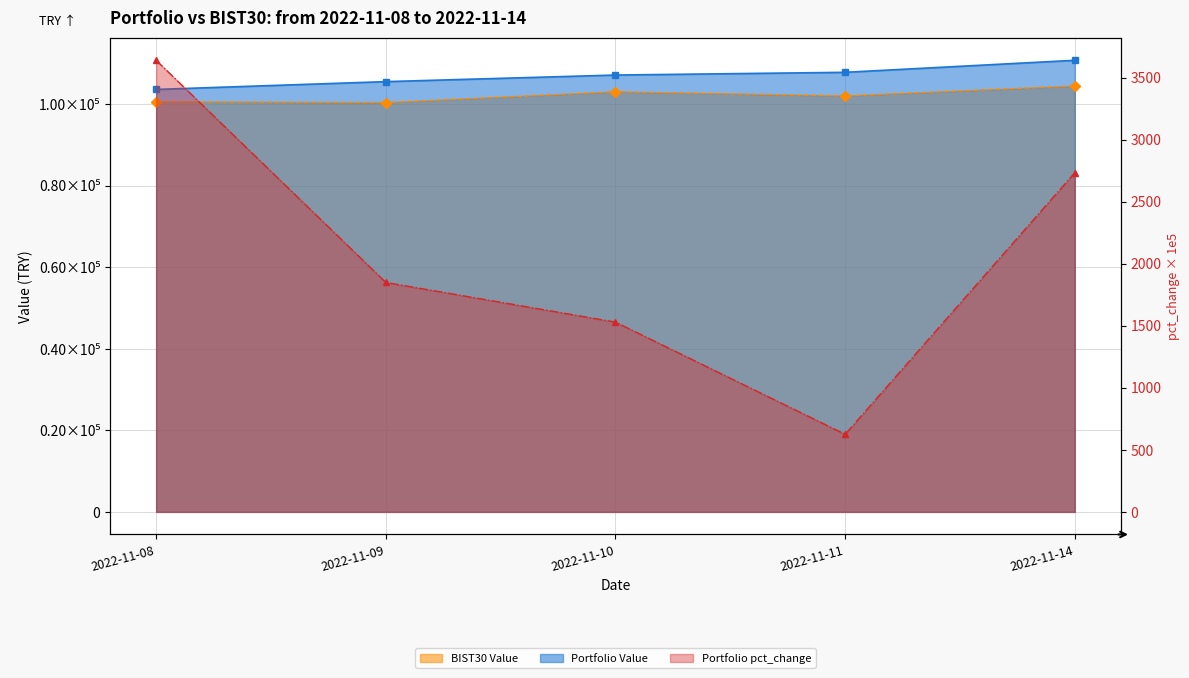

Which series has the largest range (max minus min)?

Portfolio Value